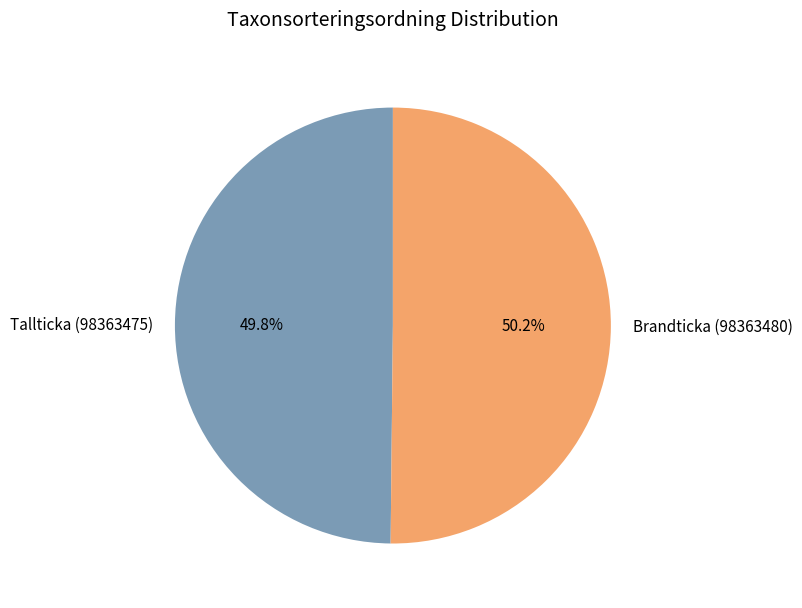

Is there a majority slice in this chart?

Yes